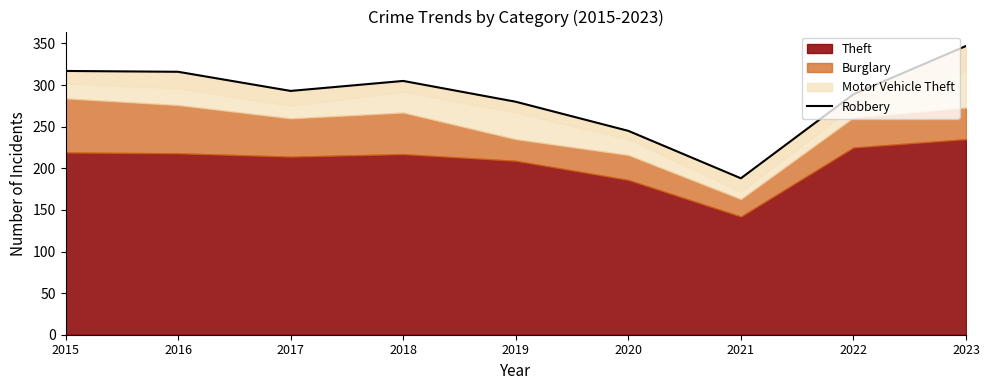

Does the chart have visible grid lines?

No